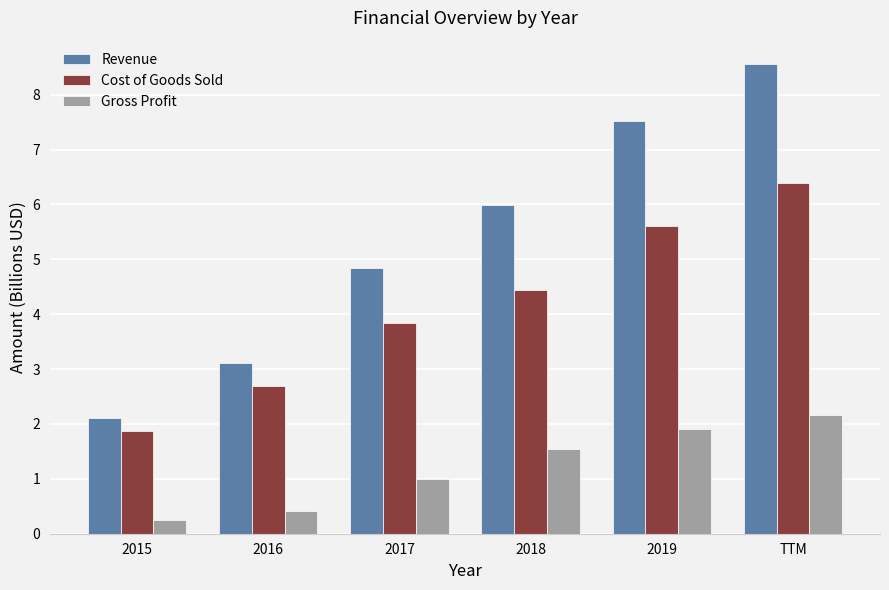

Which category has the lowest value across all series?

2015